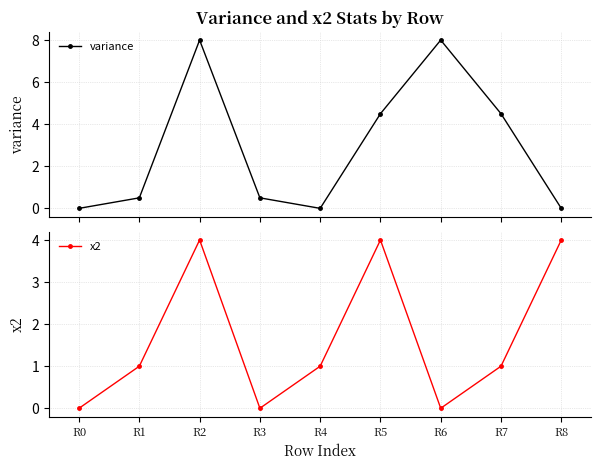

The variance series shows 4.2 at R0. True or false?

False